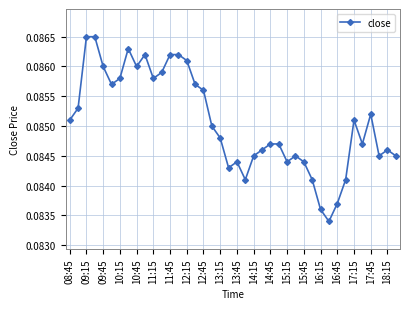

What is the sum of all values?

3.4